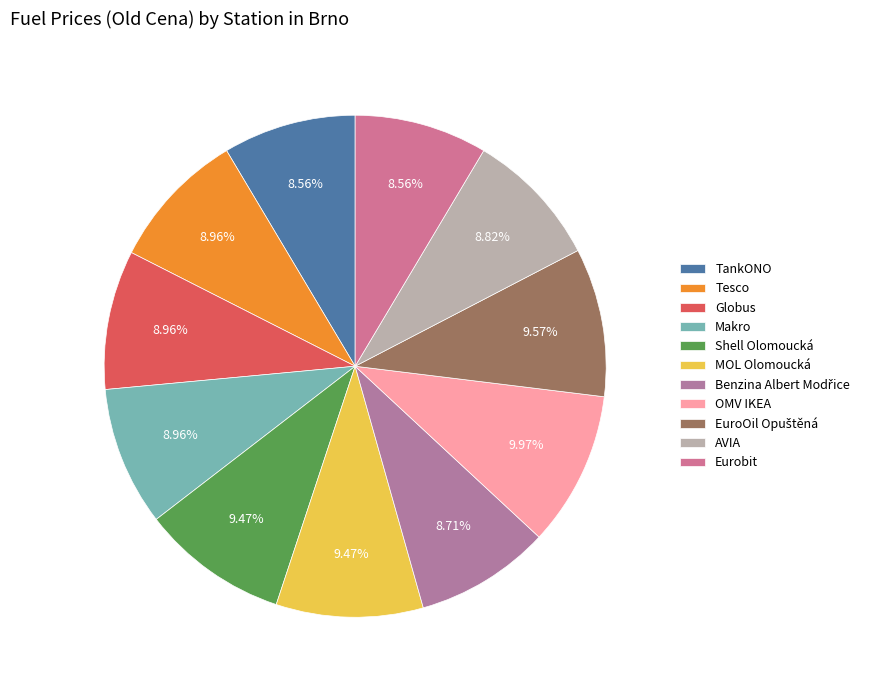

True or false: Makro accounts for 9% of the total.

True